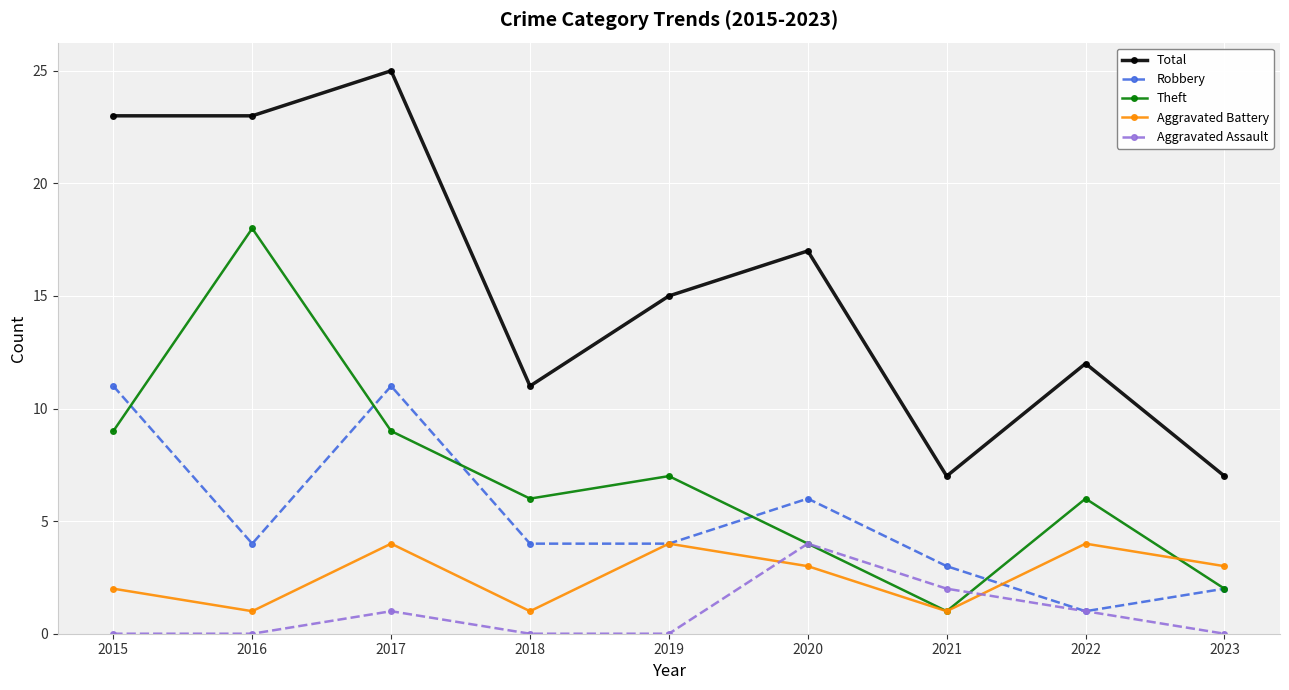

True or false: Aggravated Assault has a value of 0 at 2016.

True